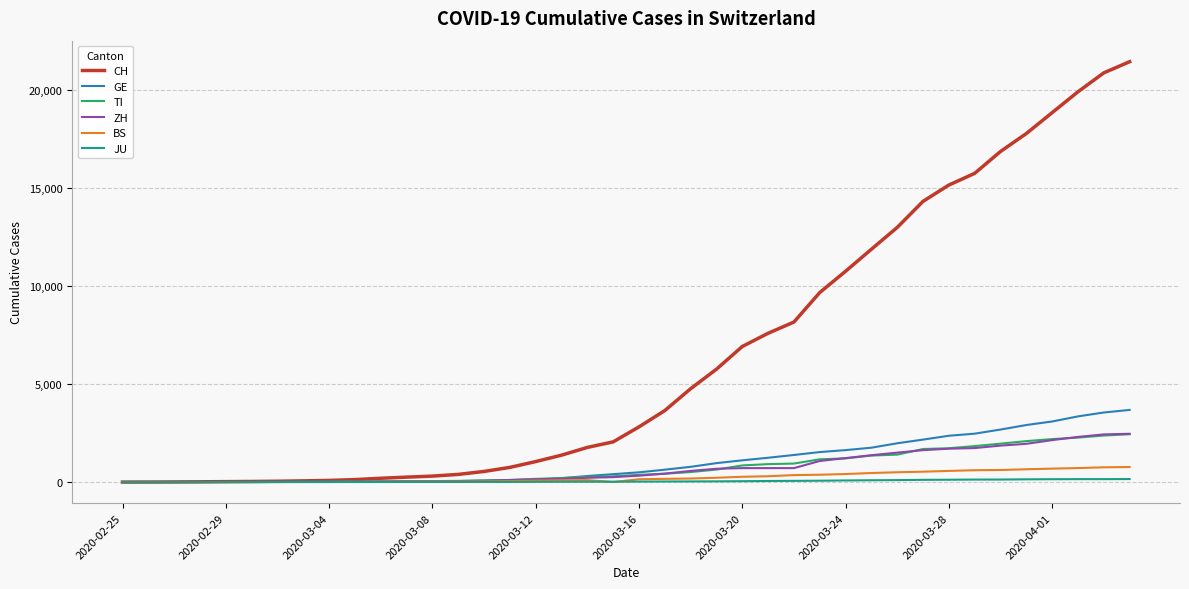

What is the greatest value displayed?

21470